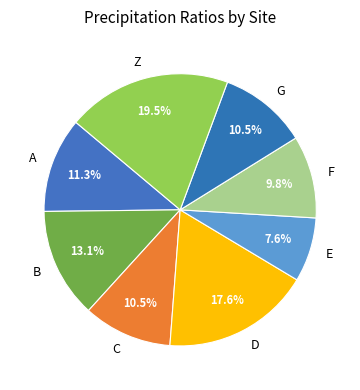

Which category has the biggest portion of the pie?

Z